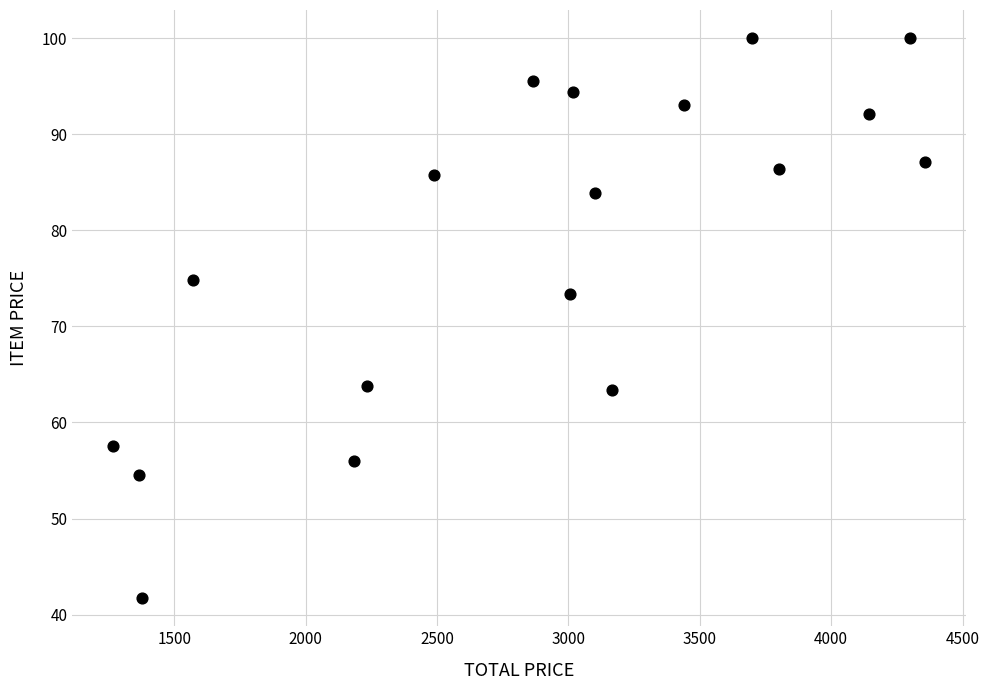

What is the range of X values (max minus min)?

3091.4